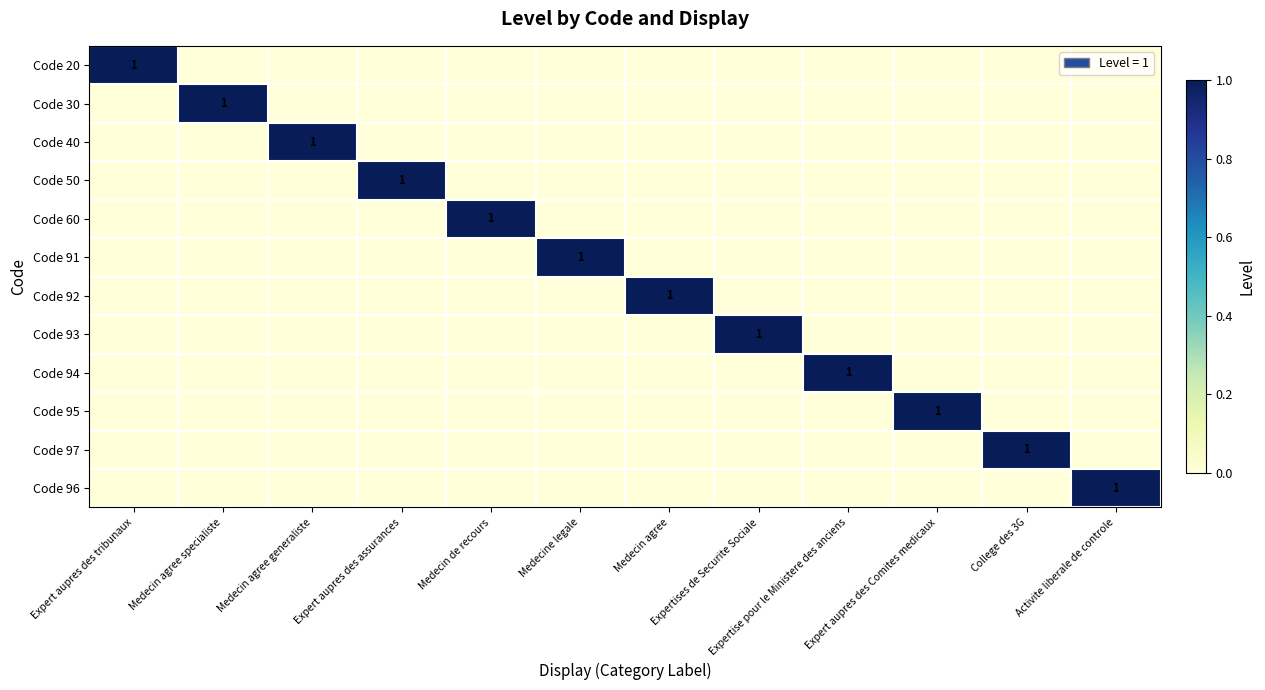

Which category has the lowest value in the Code 97 series?

Expert aupres des tribunaux